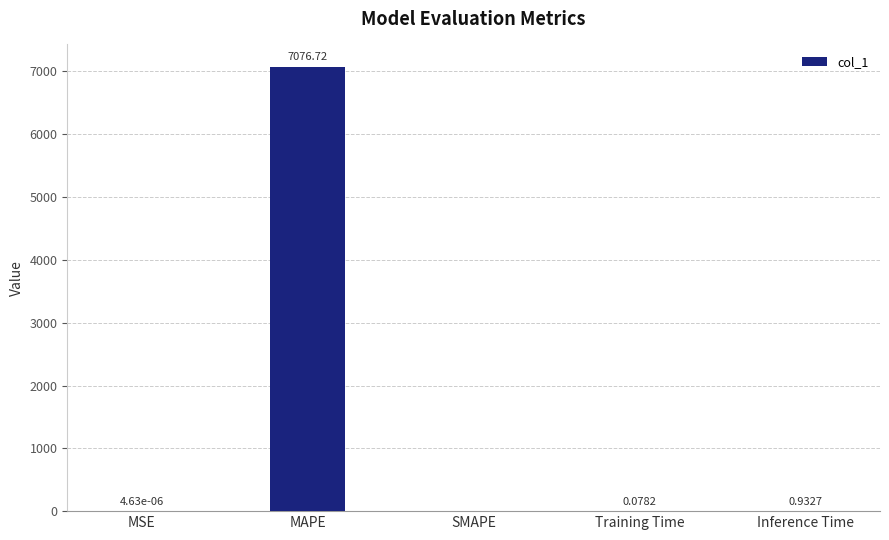

What is the change in value from MSE to MAPE?

+7076.7